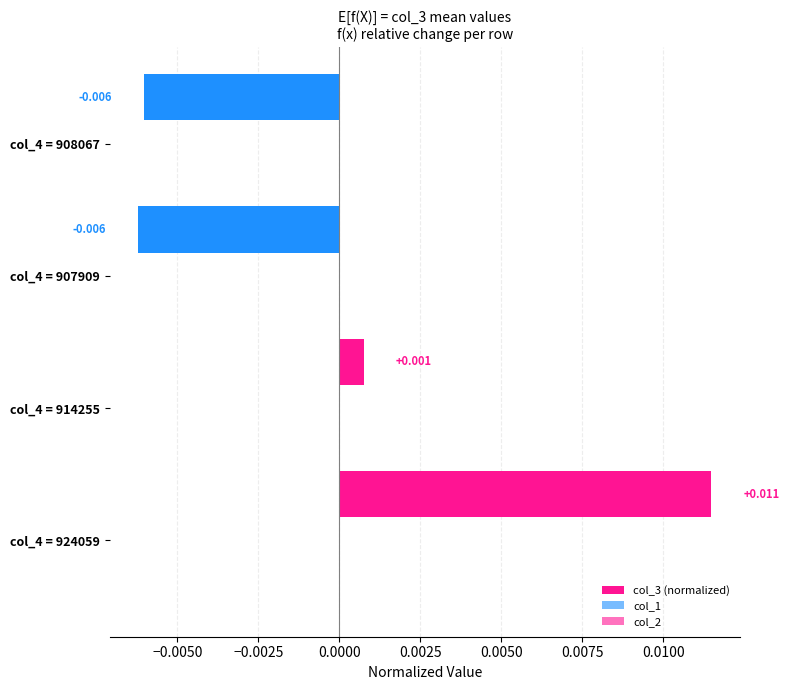

Does the chart contain any negative values?

Yes